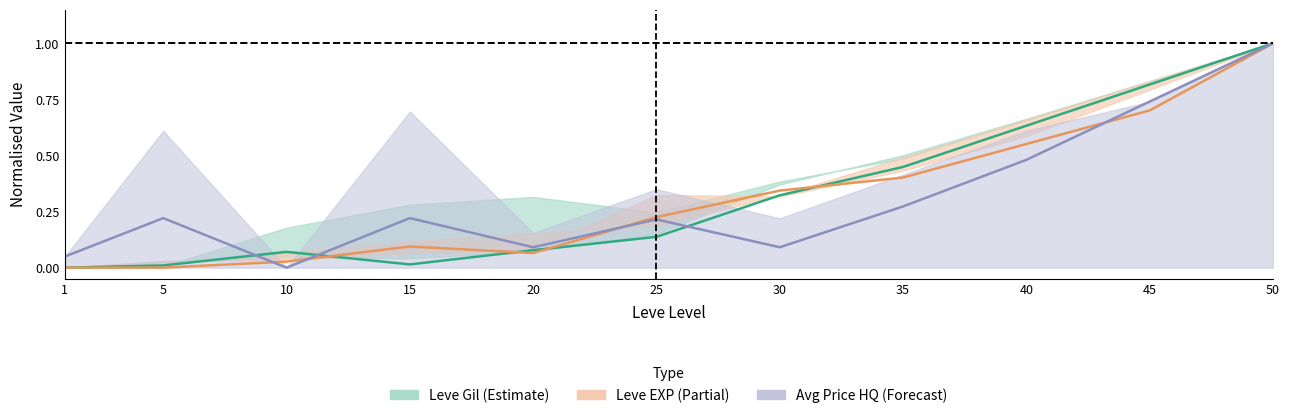

True or false: Leve EXP (Partial) and Avg Price HQ (Forecast) cross at least once.

True